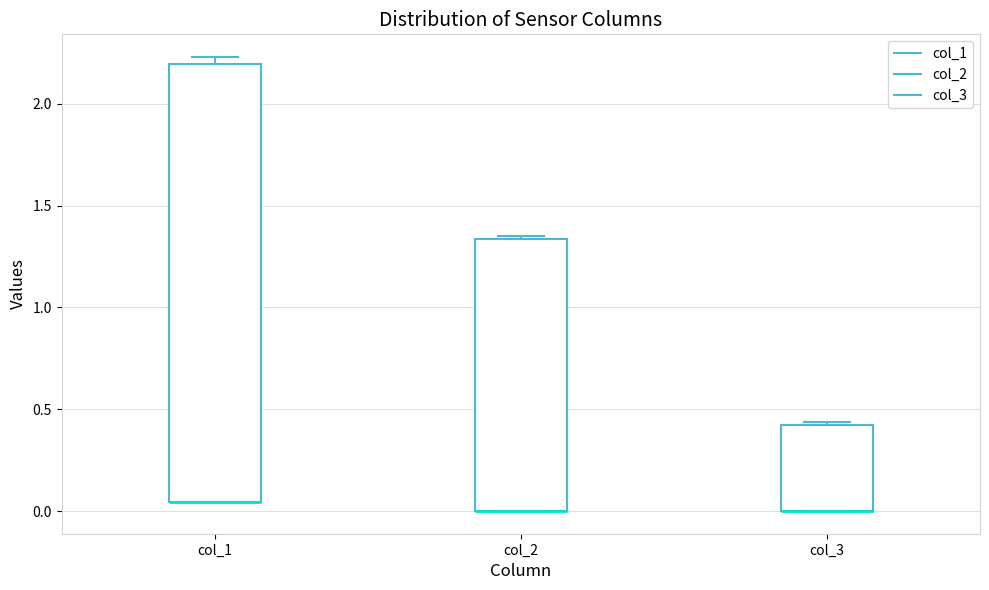

Reading left to right, transcribe this box plot: for each box, give where its median line is, the range the box spans, and where its two whiskers end, as read against the y-axis. The values are not printed on the chart, so give them approximately, as read against the axis.

col_1: median 0.05 (drawn on the box's lower edge), box 0.05 to 2.20, whiskers 0.05 to 2.25
col_2: median 0.00 (drawn on the box's lower edge), box 0.00 to 1.35, whiskers 0.00 to 1.35 (just above the box's upper edge)
col_3: median 0.00 (drawn on the box's lower edge), box 0.00 to 0.40, whiskers 0.00 to 0.45